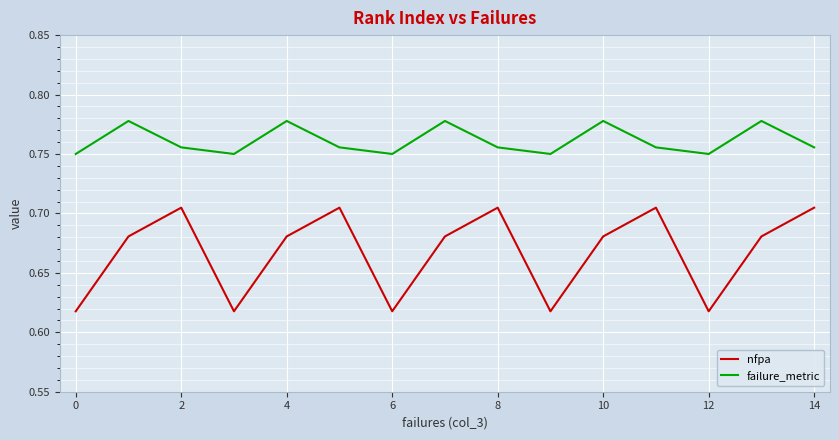

Which series has the largest range (max minus min)?

nfpa